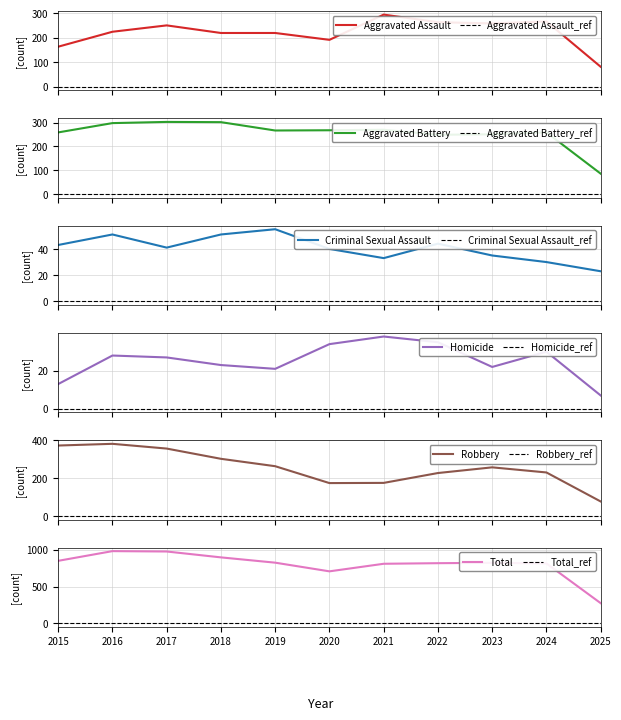

What is the difference between the highest and lowest values at 2024?

786